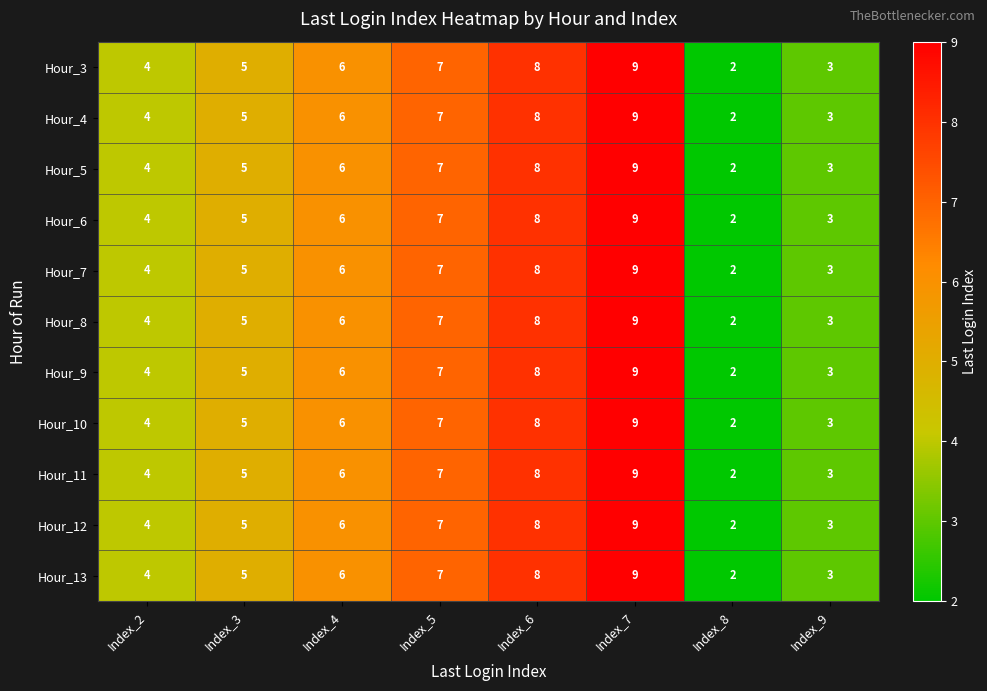

Which label corresponds to the largest value in the chart?

Index_7